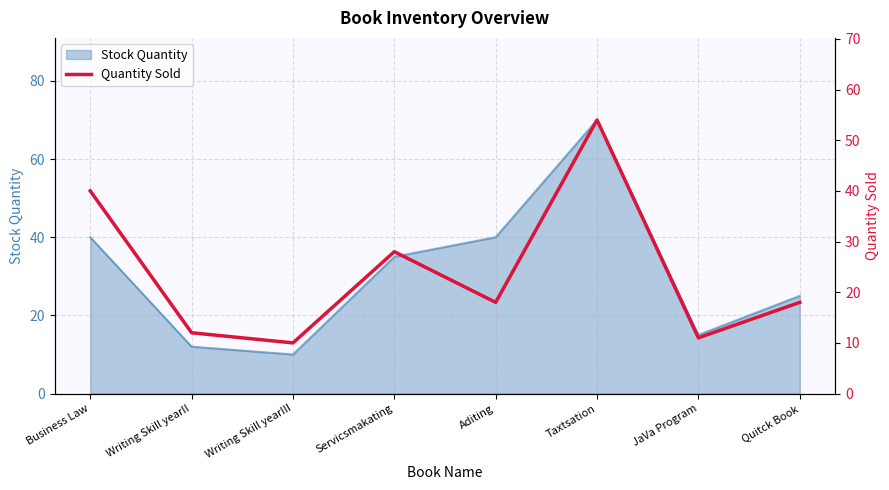

Which has a higher value, Business Law or Writing Skill yearII?

Business Law